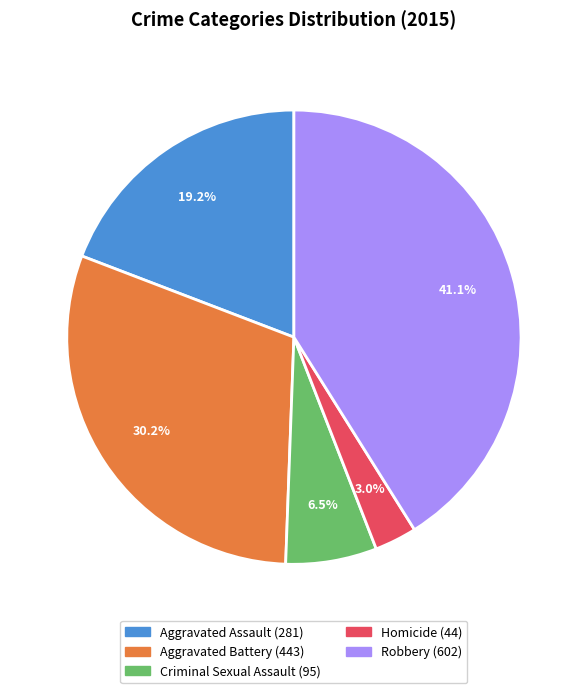

Is there a majority slice in this chart?

No